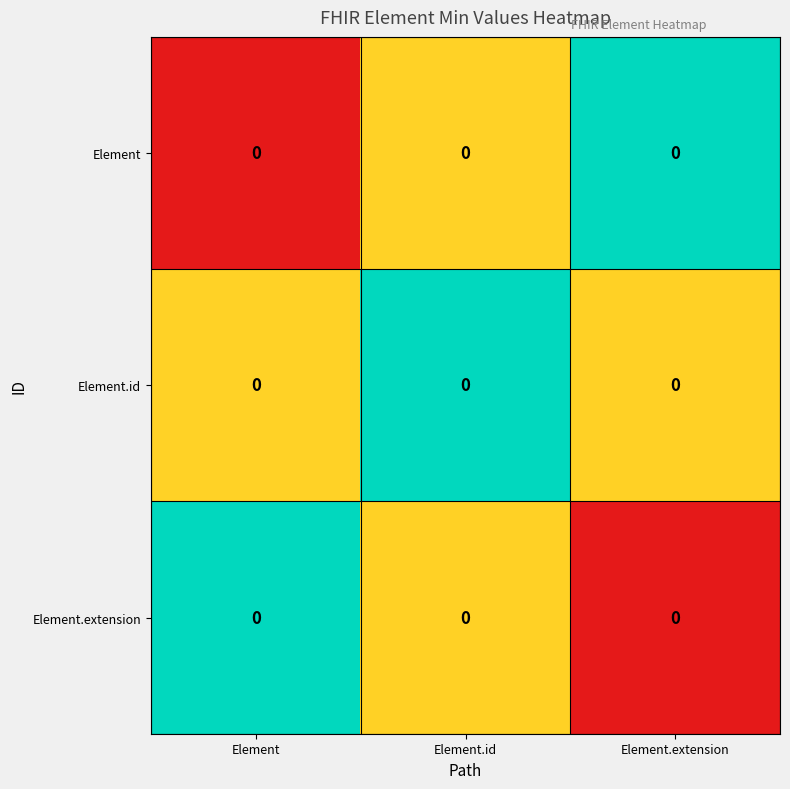

Rank the categories by Element.id value from highest to lowest.

Element.extension, Element.id, Element